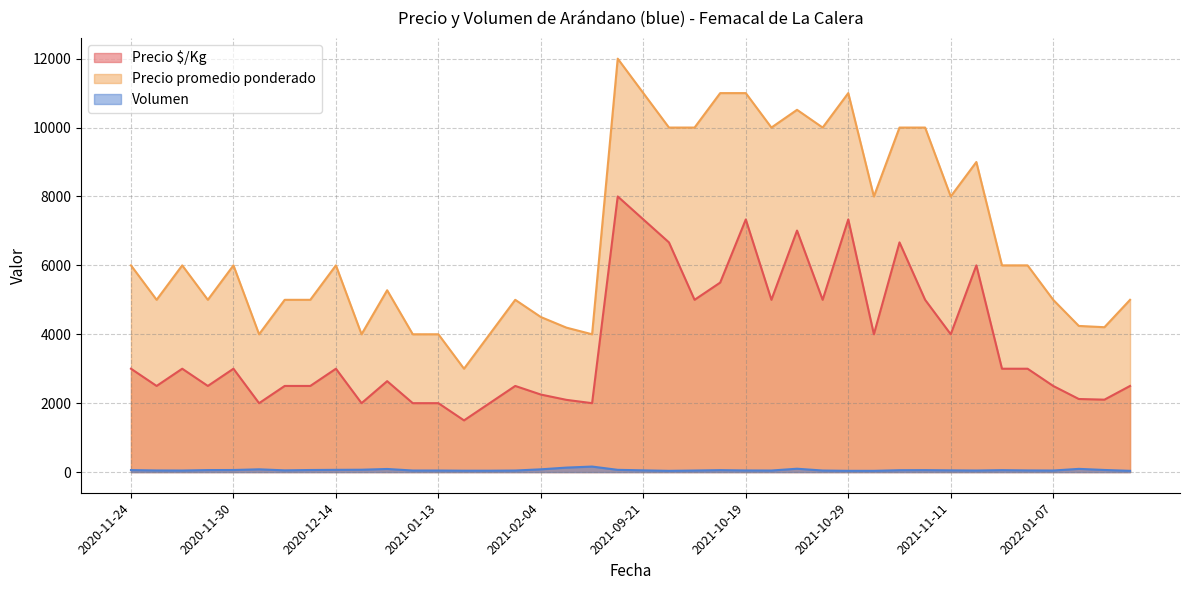

True or false: Precio $/Kg and Volumen cross at least once.

False